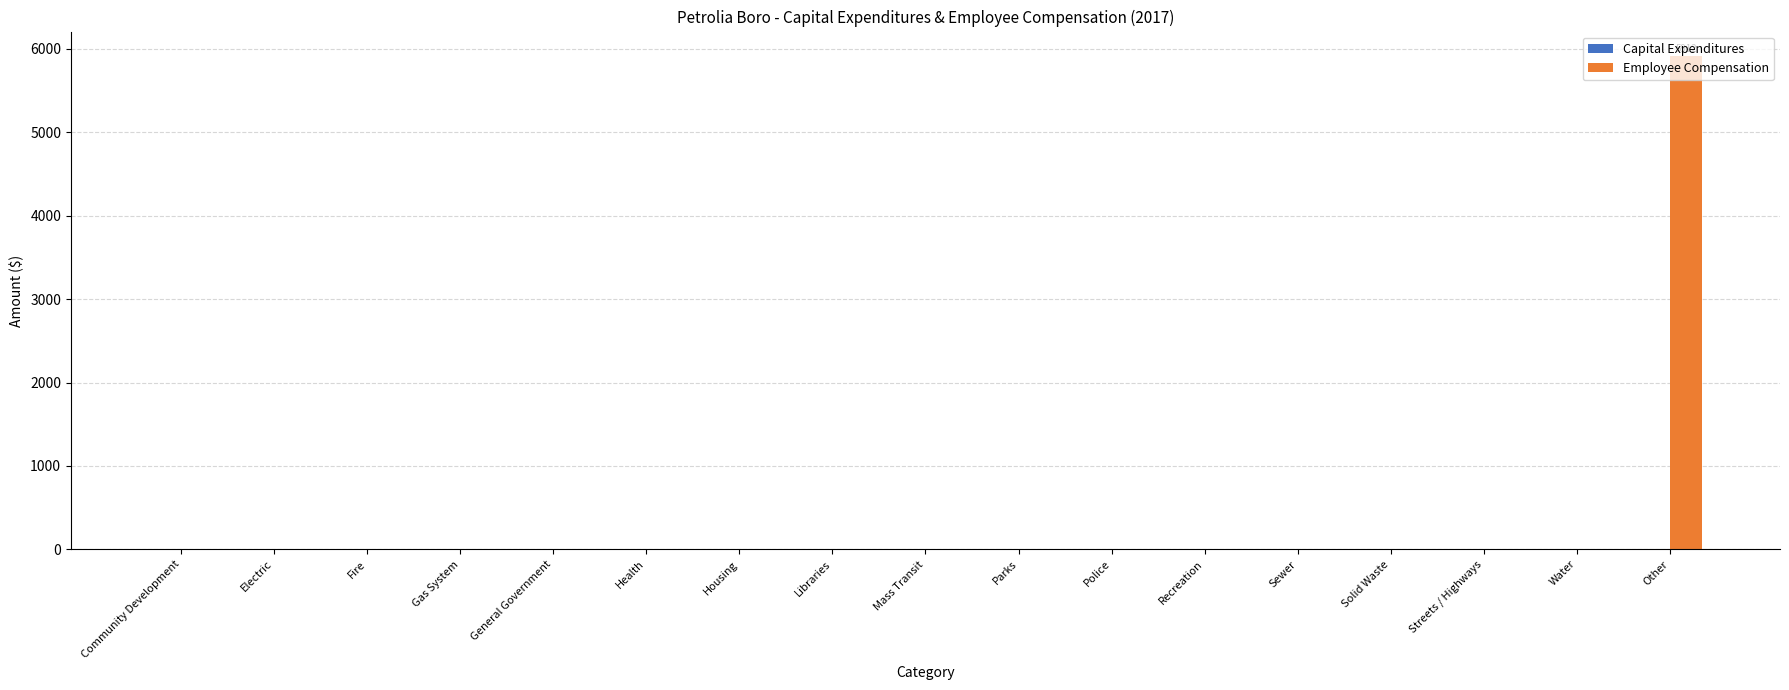

Read the value at Other.

5912